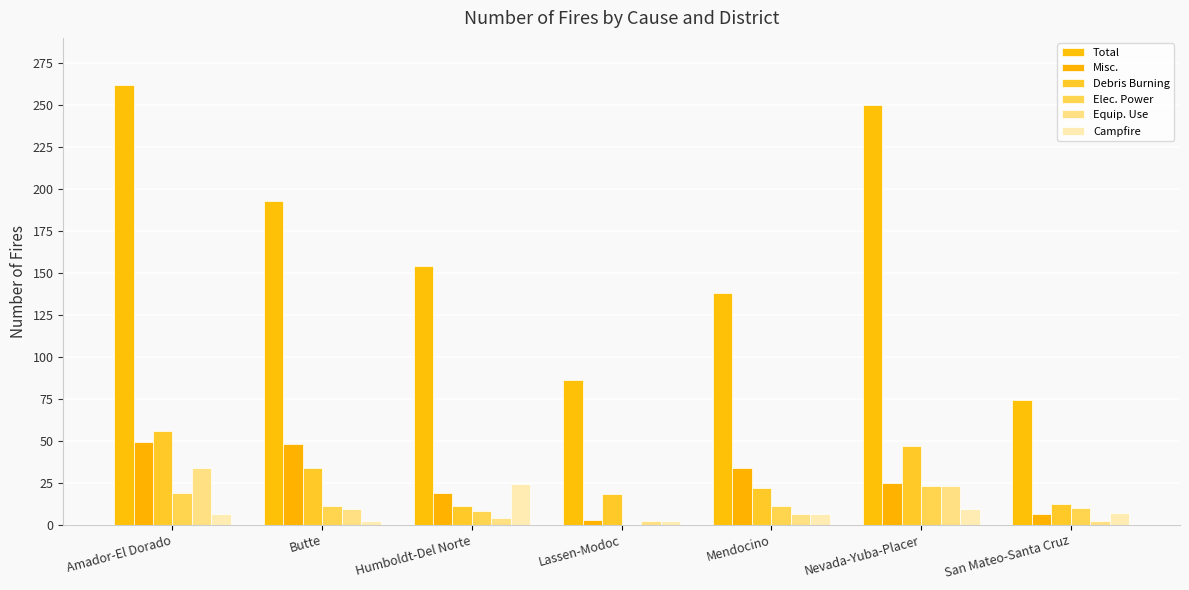

At which category is the sum across all series the highest?

Amador-El Dorado